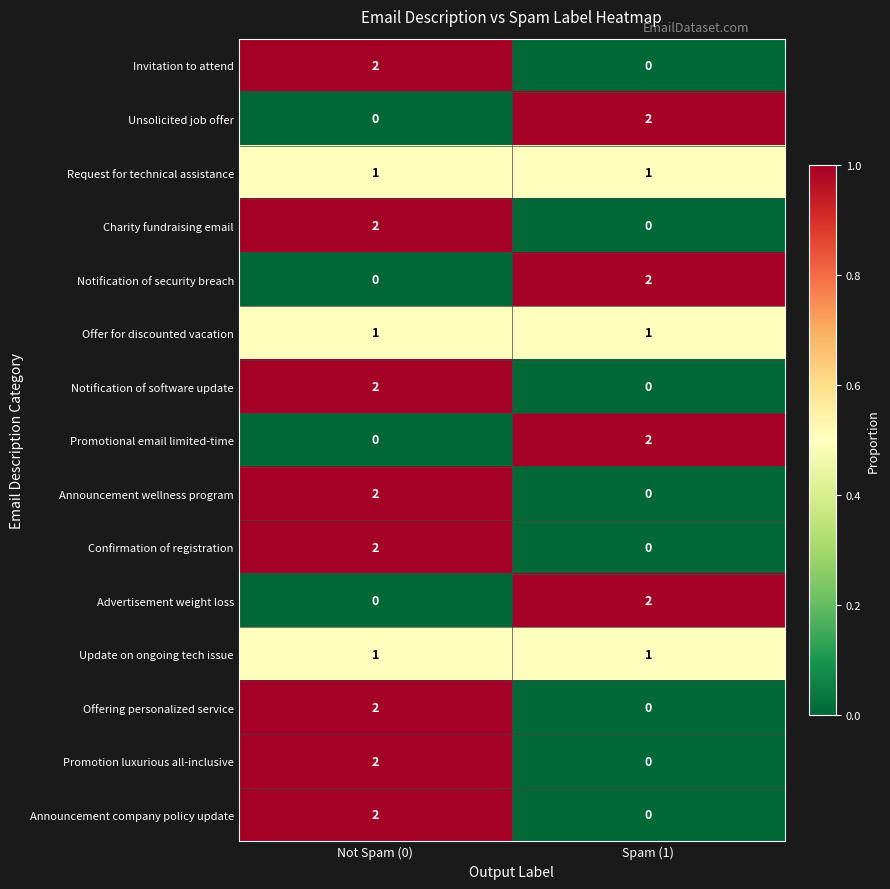

Reading right to left, transcribe all the data shown in this chart.

Invitation to attend: Spam (1)=0	Not Spam (0)=2
Unsolicited job offer: Spam (1)=2	Not Spam (0)=0
Request for technical assistance: Spam (1)=1	Not Spam (0)=1
Charity fundraising email: Spam (1)=0	Not Spam (0)=2
Notification of security breach: Spam (1)=2	Not Spam (0)=0
Offer for discounted vacation: Spam (1)=1	Not Spam (0)=1
Notification of software update: Spam (1)=0	Not Spam (0)=2
Promotional email limited-time: Spam (1)=2	Not Spam (0)=0
Announcement wellness program: Spam (1)=0	Not Spam (0)=2
Confirmation of registration: Spam (1)=0	Not Spam (0)=2
Advertisement weight loss: Spam (1)=2	Not Spam (0)=0
Update on ongoing tech issue: Spam (1)=1	Not Spam (0)=1
Offering personalized service: Spam (1)=0	Not Spam (0)=2
Promotion luxurious all-inclusive: Spam (1)=0	Not Spam (0)=2
Announcement company policy update: Spam (1)=0	Not Spam (0)=2